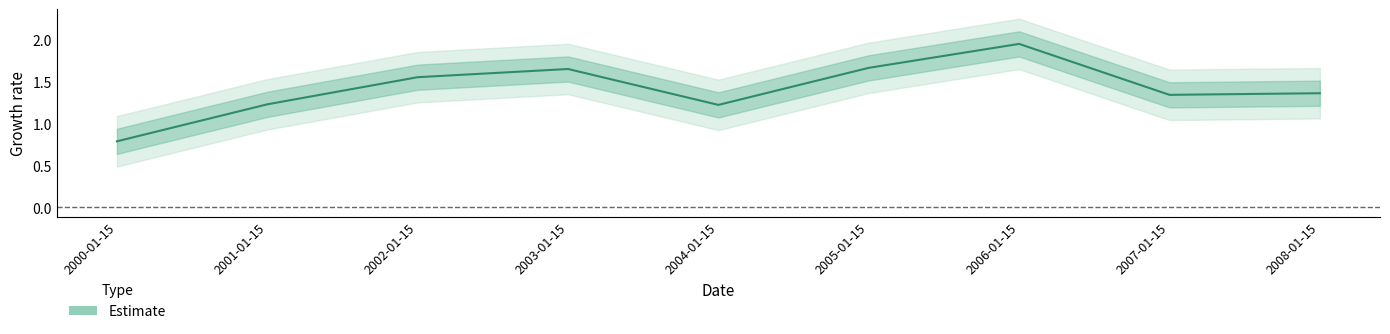

Rank the categories by value from highest to lowest.

2006-01-15, 2005-01-15, 2003-01-15, 2002-01-15, 2008-01-15, 2007-01-15, 2001-01-15, 2004-01-15, 2000-01-15